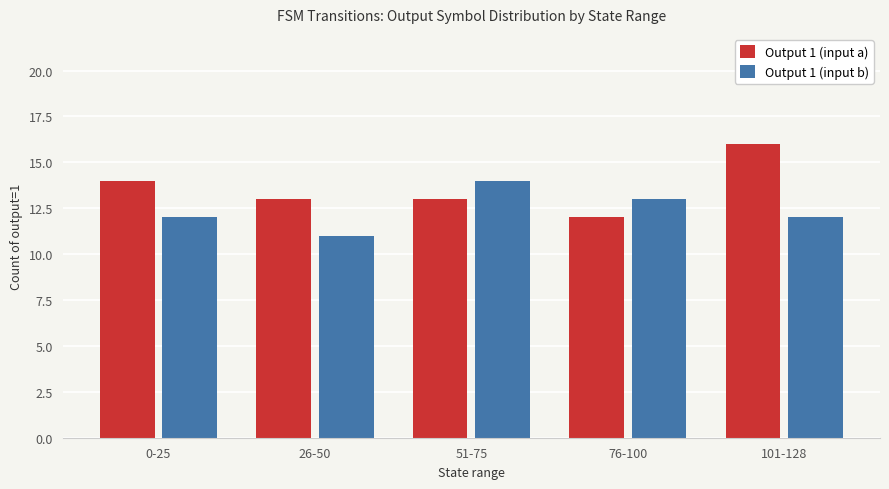

List the series in order of their peak value, lowest first.

Output 1 (input b), Output 1 (input a)